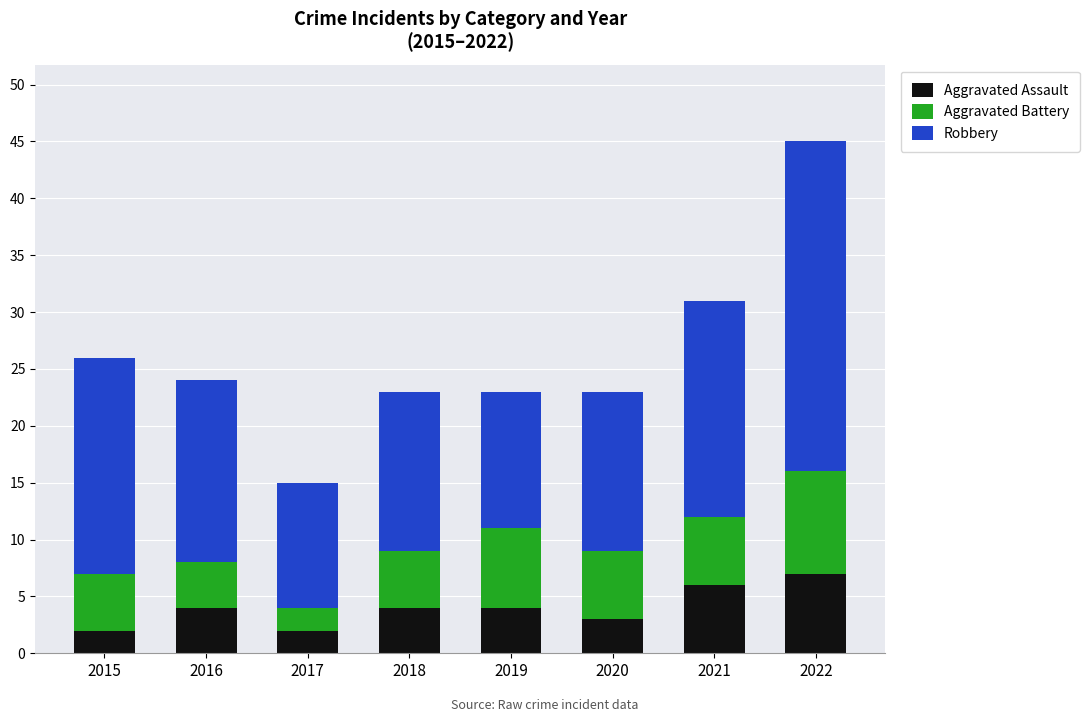

The value of Aggravated Assault at 2019 is 4. True or false?

True